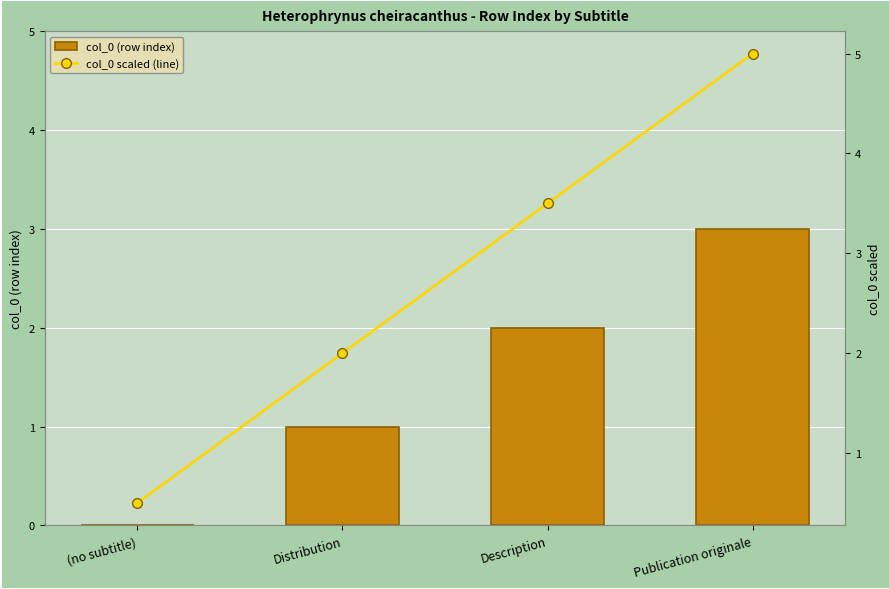

Reading left to right, extract all data points from this chart.

col_0 (row index): 0.0	1.0	2.0	3.0
col_0 scaled (line): 0.5	2.0	3.5	5.0